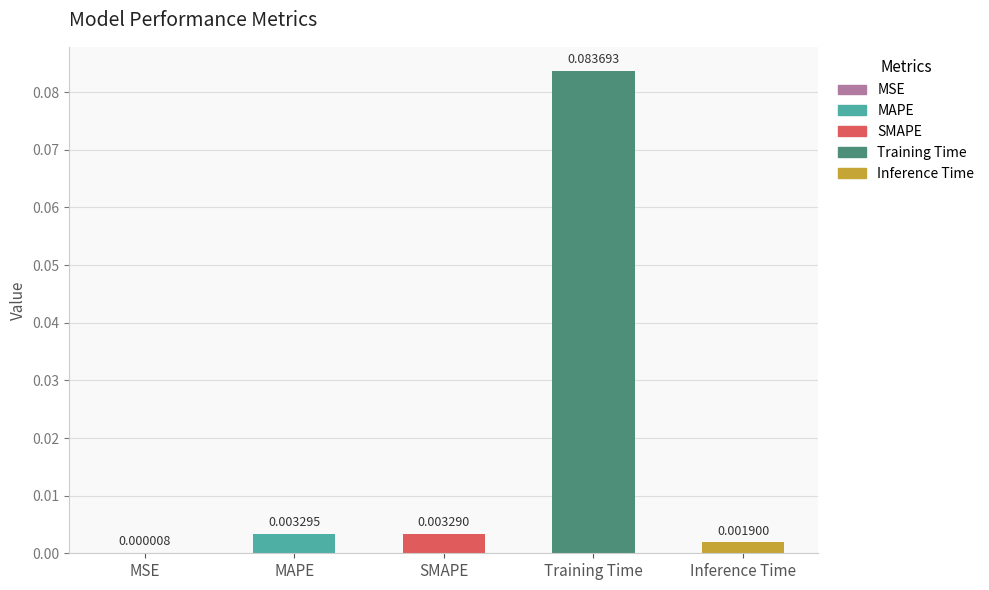

Which label corresponds to the largest value in the chart?

Training Time